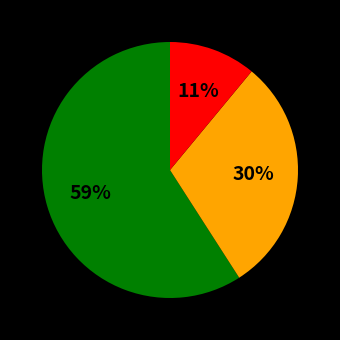

Count the number of slices in the pie.

3